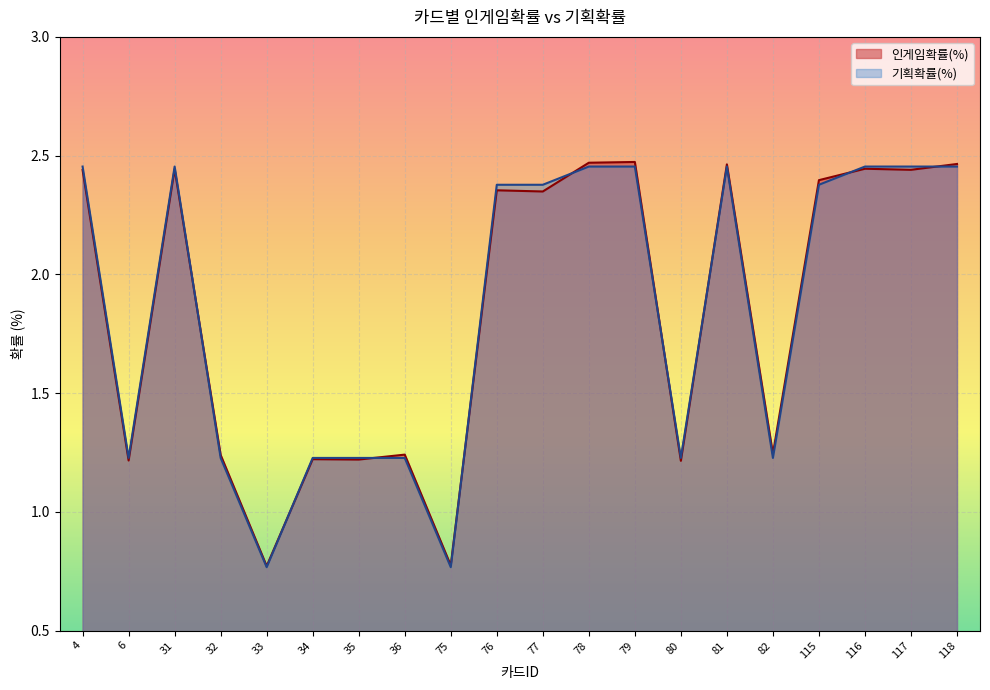

After their last crossing, which series has the higher values: 기획확률(%) or 인게임확률(%)?

인게임확률(%)